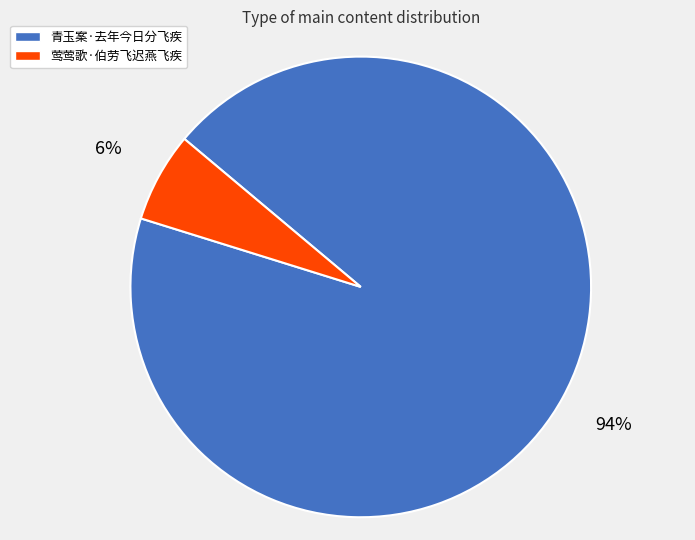

Is the sum of 莺莺歌·伯劳飞迟燕飞疾 and 青玉案·去年今日分飞疾 greater than half?

Yes